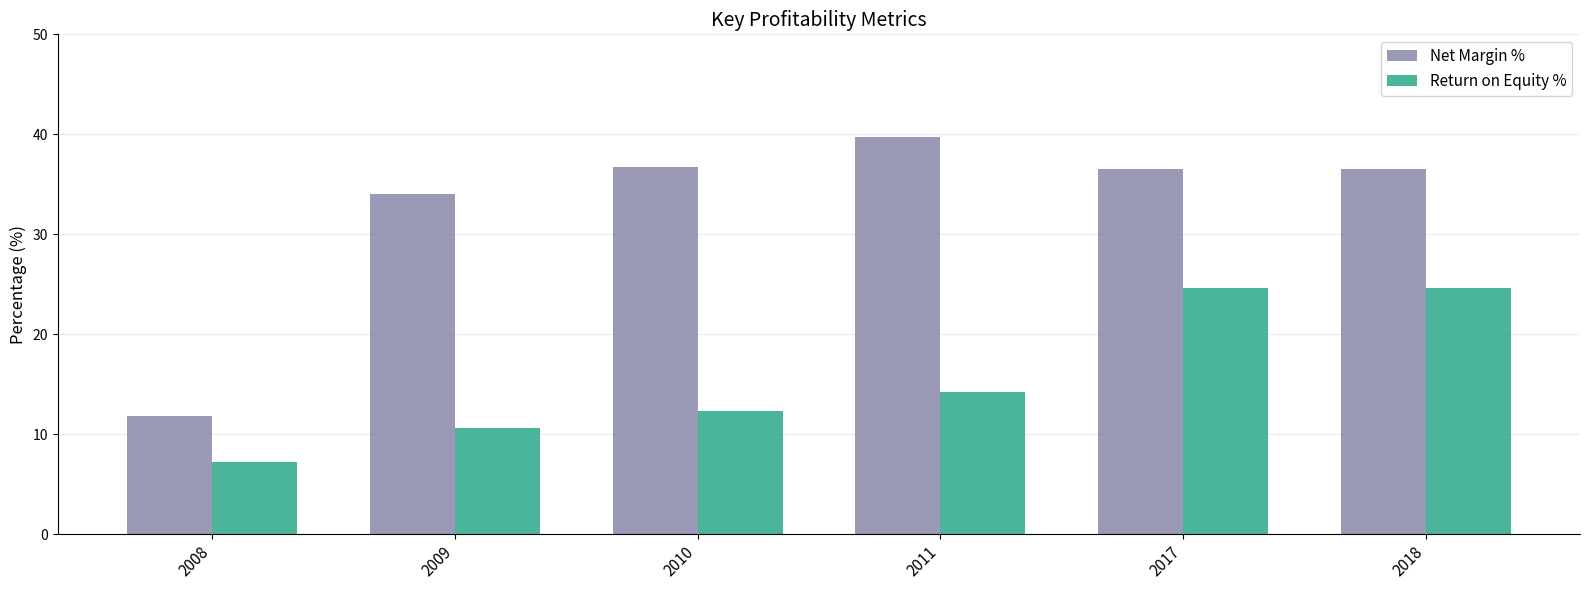

What is the approximate value of Net Margin % at 2018?

36.5